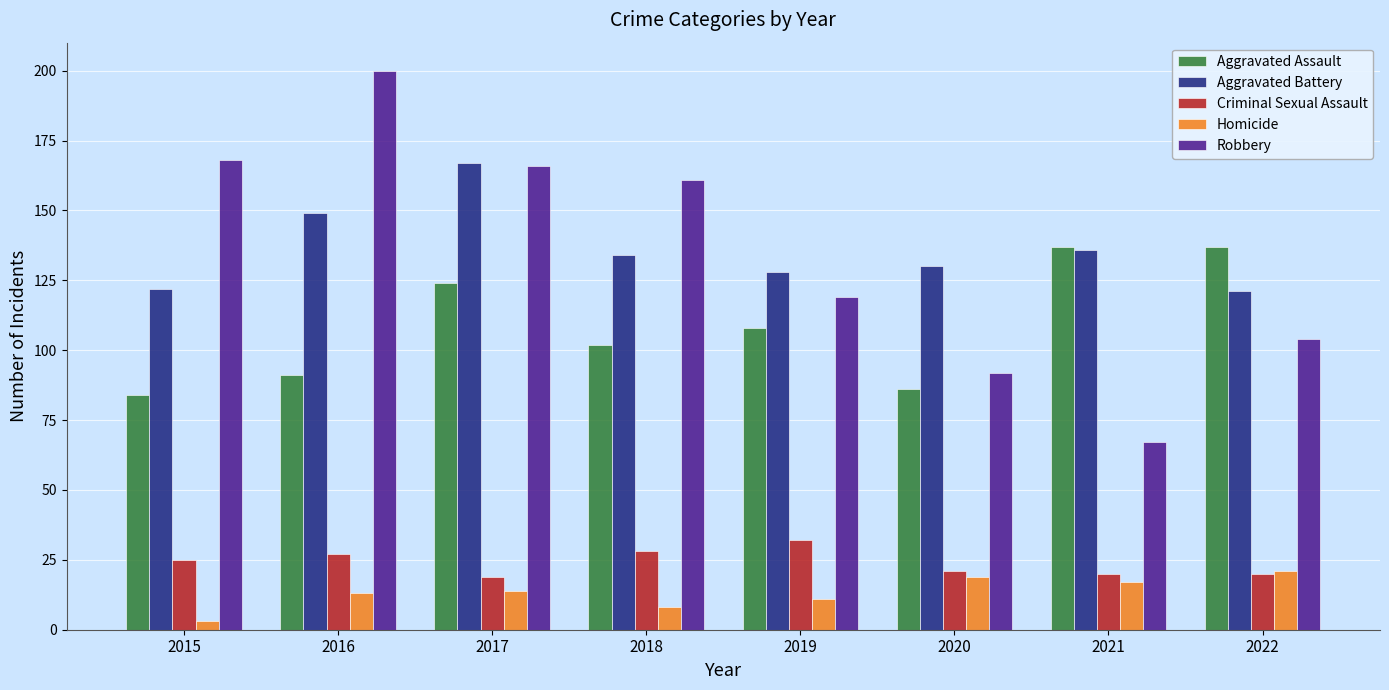

True or false: Aggravated Battery has a value of 130 at 2020.

True